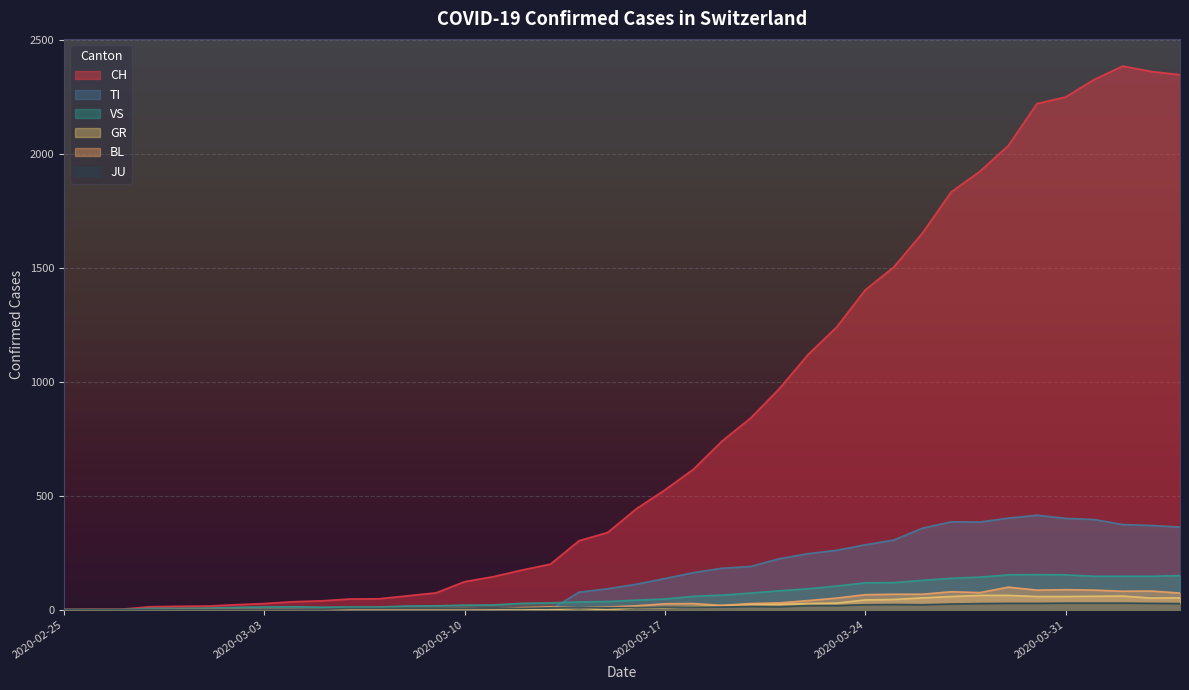

What is the average value of the CH series?

811